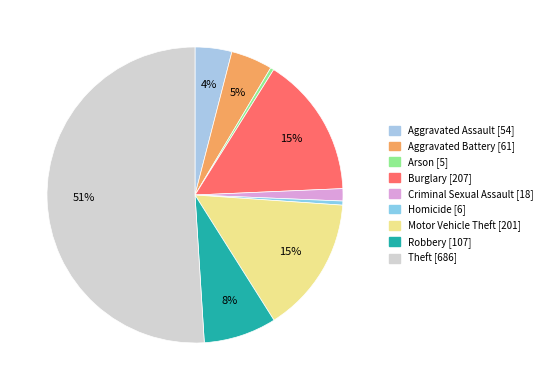

The Homicide slice represents 0% of the pie. True or false?

True